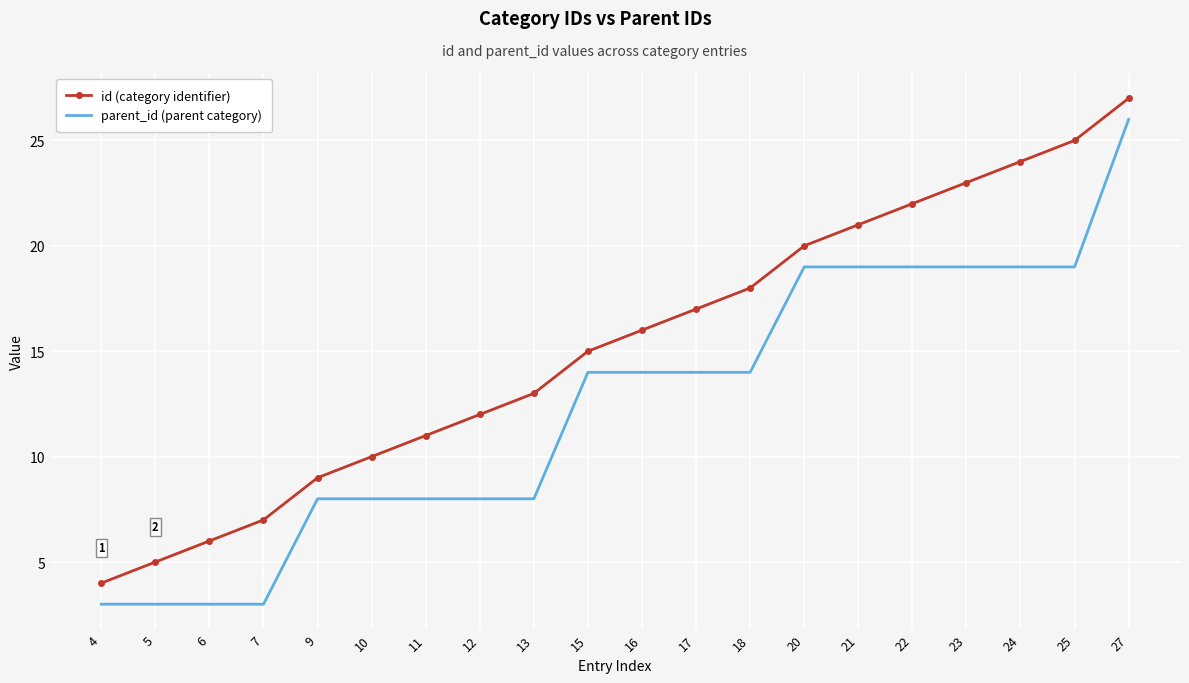

Is it true that id (category identifier) equals 4 at 17?

False